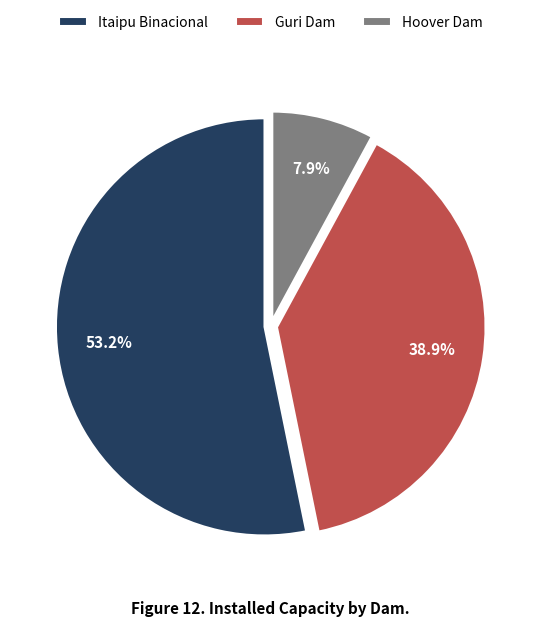

Is there a majority slice in this chart?

Yes